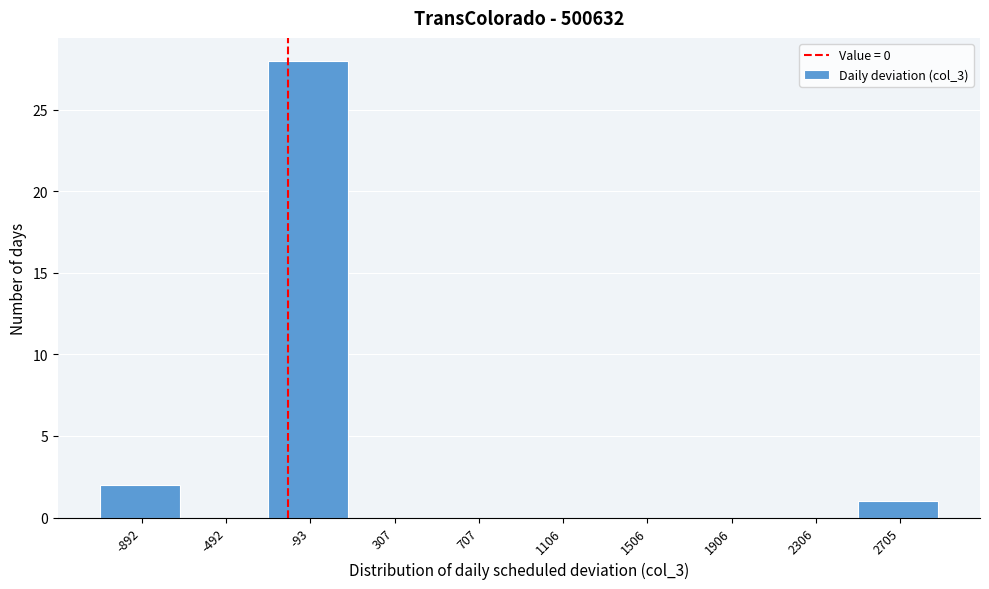

Reading left to right, extract all data points from this chart.

-892=2	-492=0	-93=28	307=0	707=0	1106=0	1506=0	1906=0	2306=0	2705=1